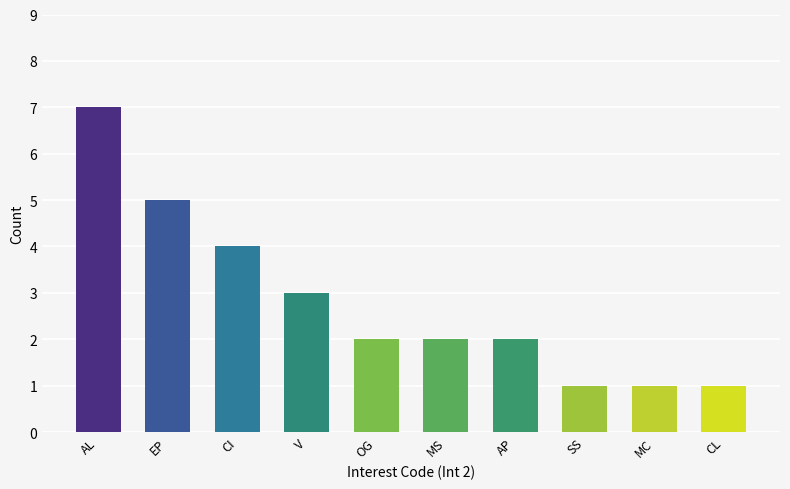

Reading left to right, what are all the values shown in this chart?

AL=7	EP=5	CI=4	V=3	OG=2	MS=2	AP=2	SS=1	MC=1	CL=1